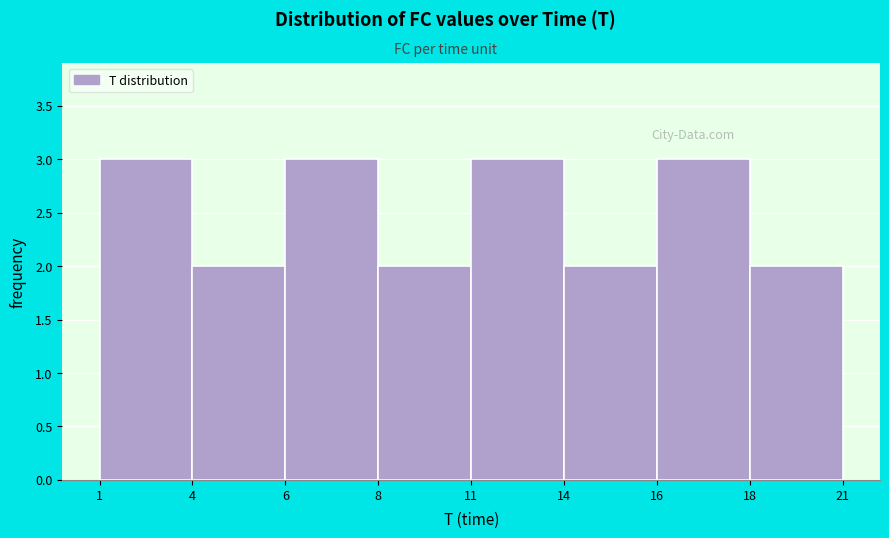

Reading right to left, what are all the values shown in this chart?

18=2	16=3	14=2	11=3	8=2	6=3	4=2	1=3